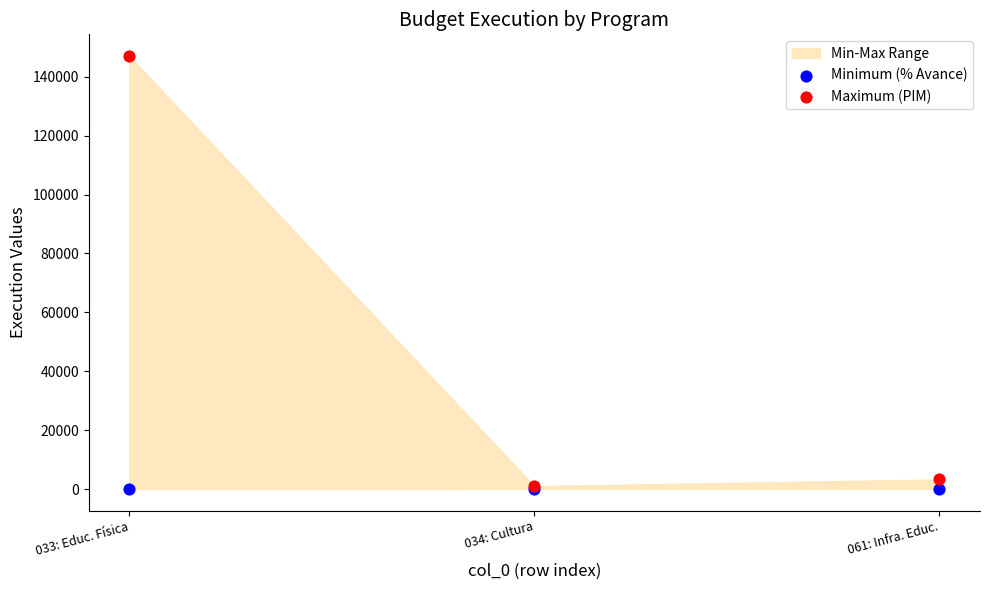

Across all series, what Y value is closest to 73570?

3302.0